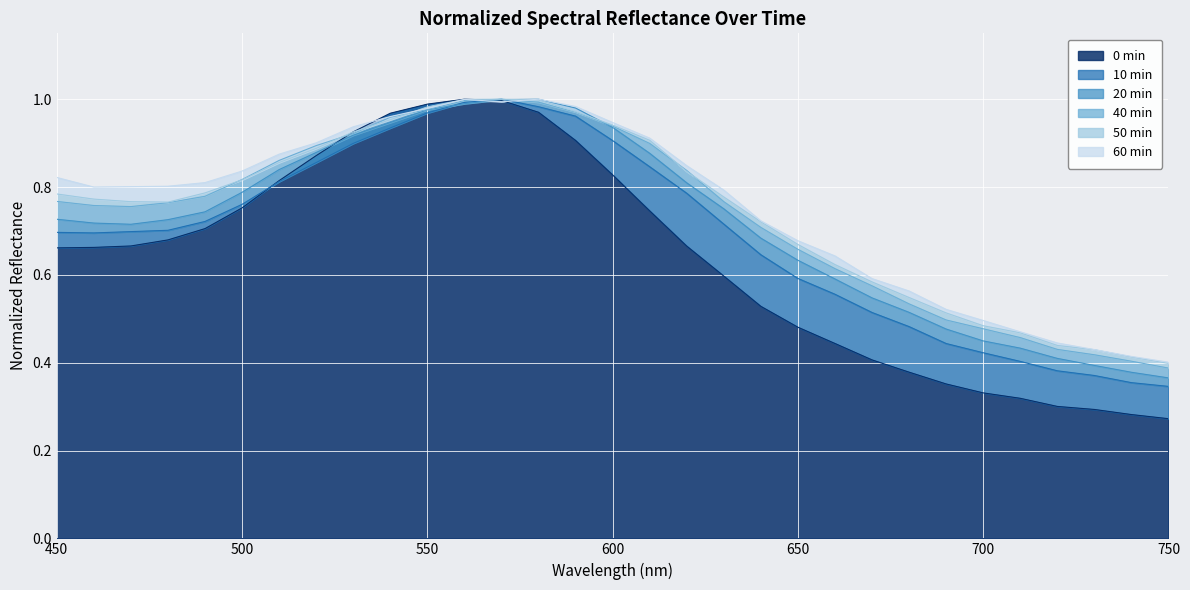

List the series in order of their peak value, lowest first.

0 min, 10 min, 20 min, 40 min, 50 min, 60 min